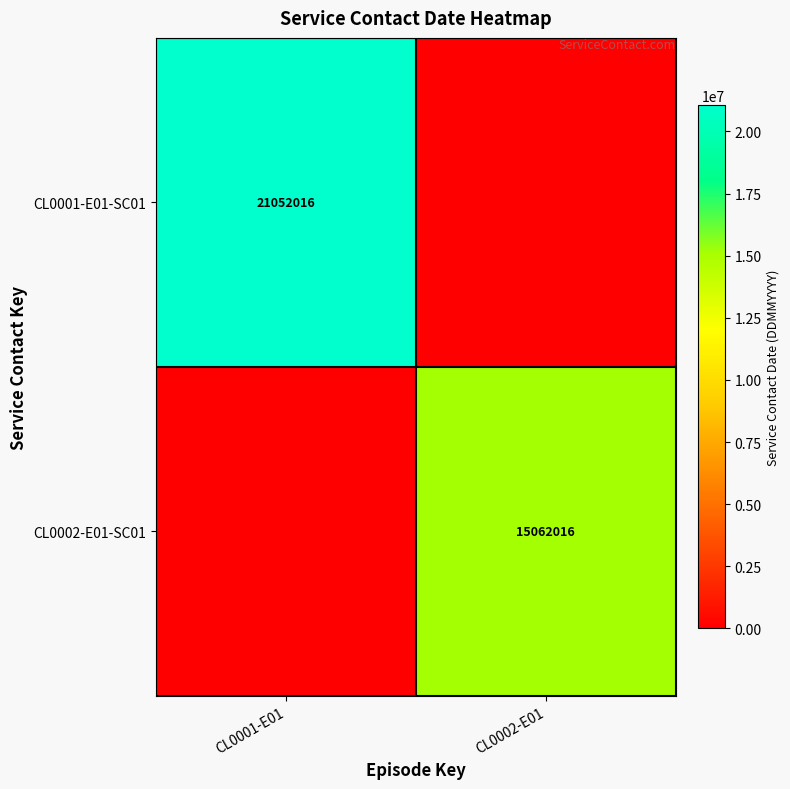

Is the value of CL0001-E01-SC01 at CL0001-E01 greater than the value of CL0002-E01-SC01 at CL0002-E01?

Yes